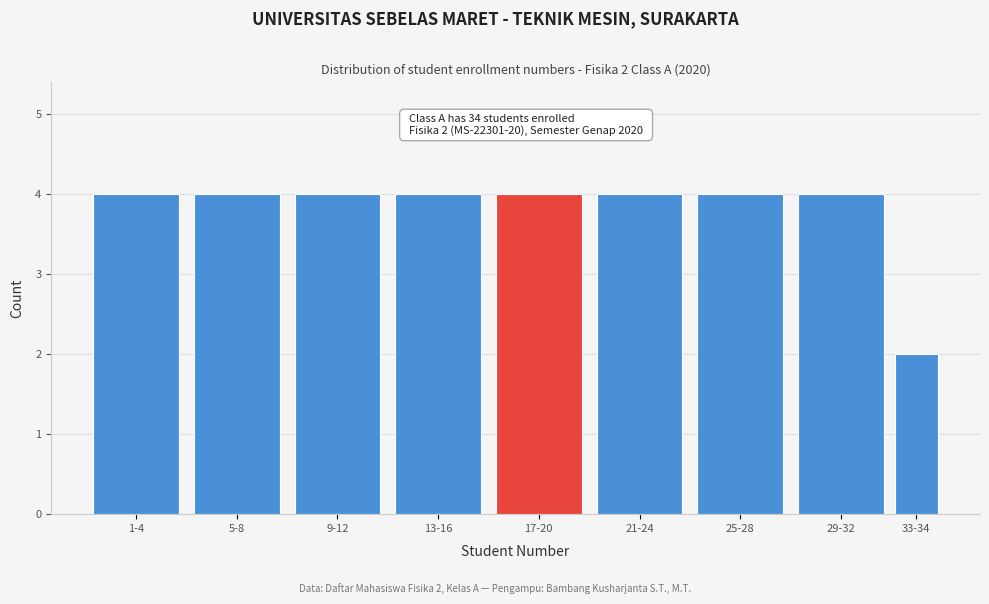

Reading left to right, extract all data points from this chart.

1-4=4	5-8=4	9-12=4	13-16=4	17-20=4	21-24=4	25-28=4	29-32=4	33-34=2